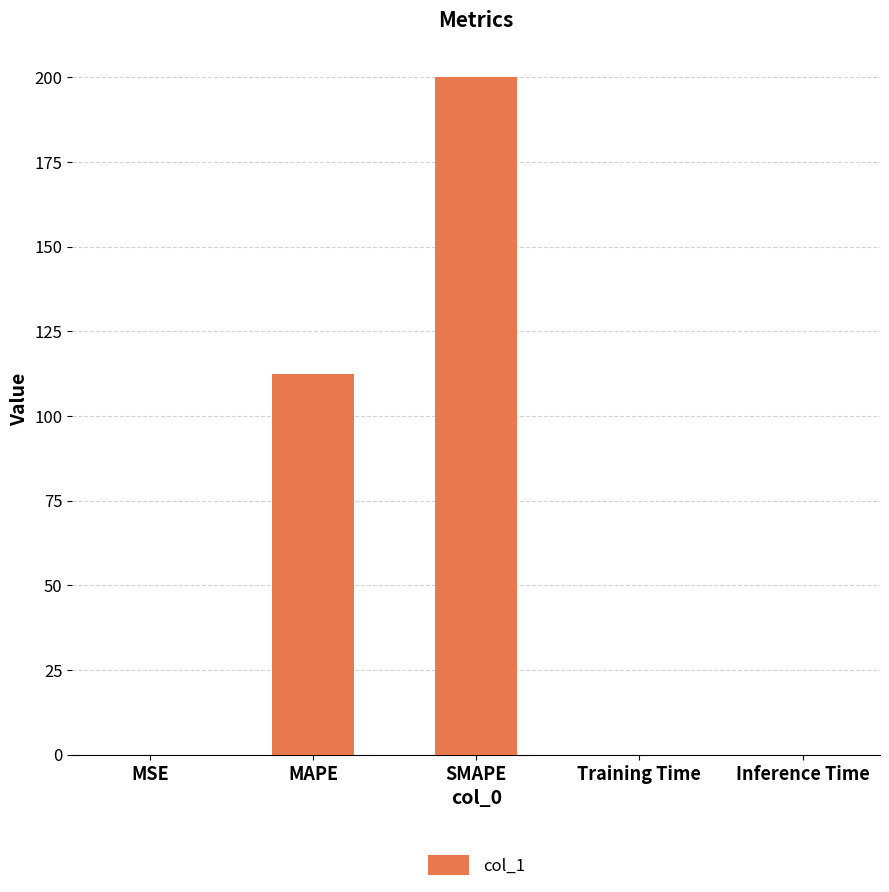

What is the maximum value shown in the chart?

200.0